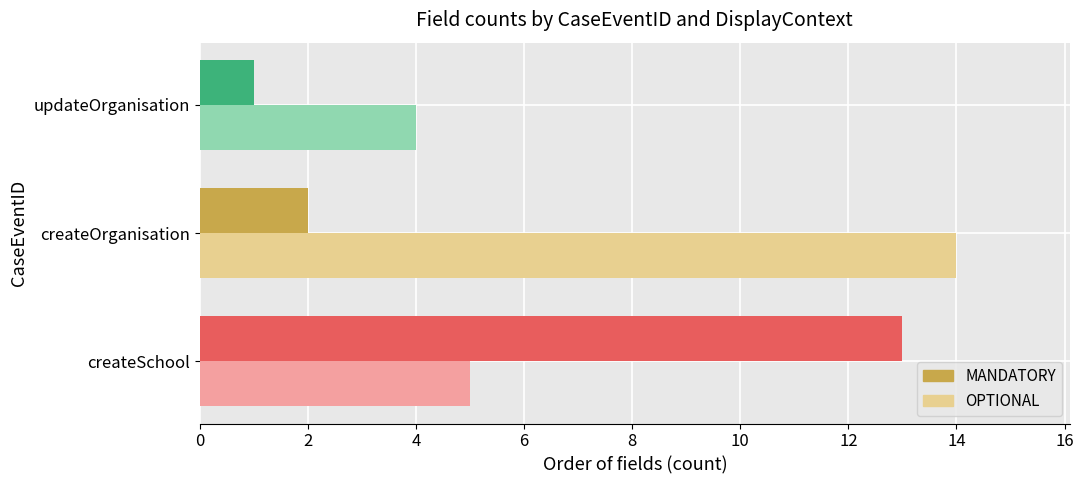

How many distinct data groups are displayed?

2